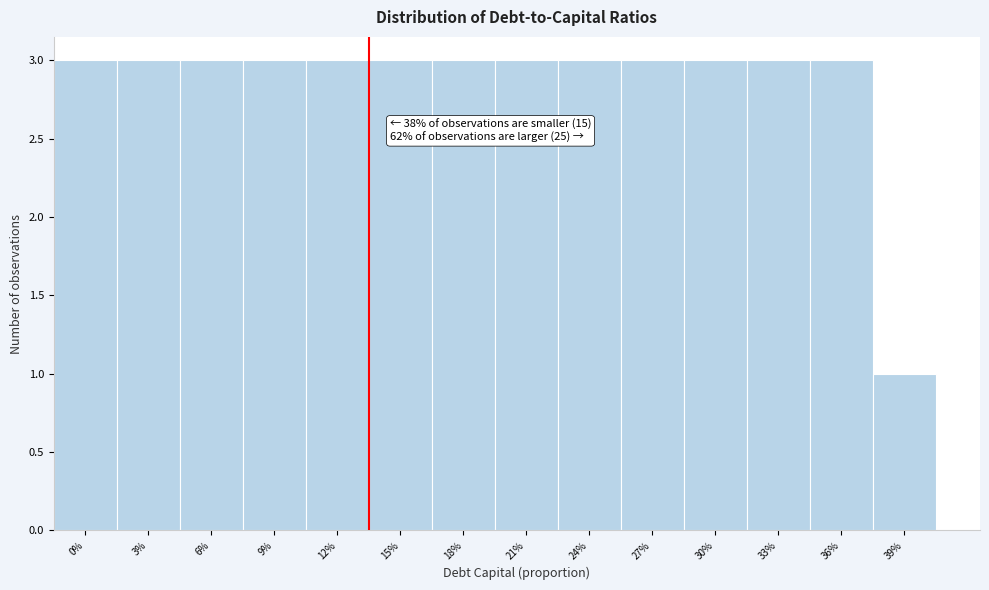

Reading right to left, extract all data points from this chart.

39%=1	36%=3	33%=3	30%=3	27%=3	24%=3	21%=3	18%=3	15%=3	12%=3	9%=3	6%=3	3%=3	0%=3